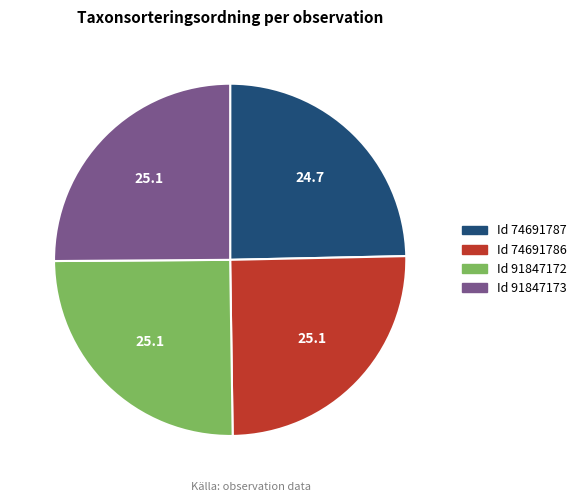

Does any single category account for the majority?

No